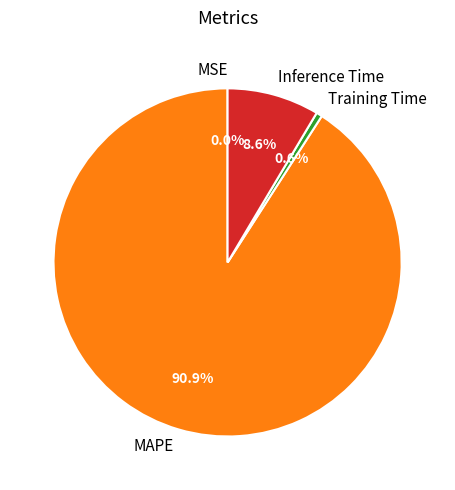

Which slice represents more than half of the pie?

MAPE